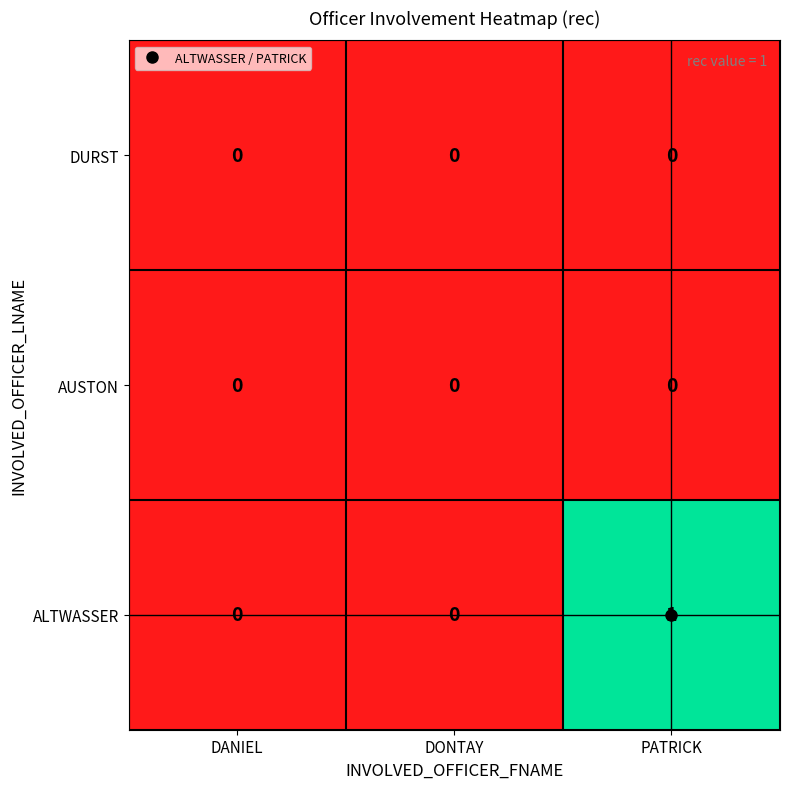

Which series changed the most between DANIEL and PATRICK?

ALTWASSER